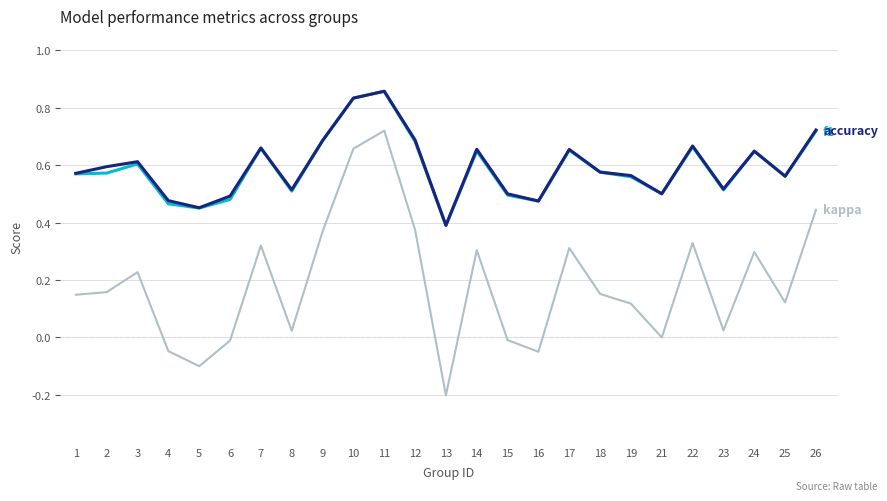

At which category does the chart reach its minimum across all series?

13